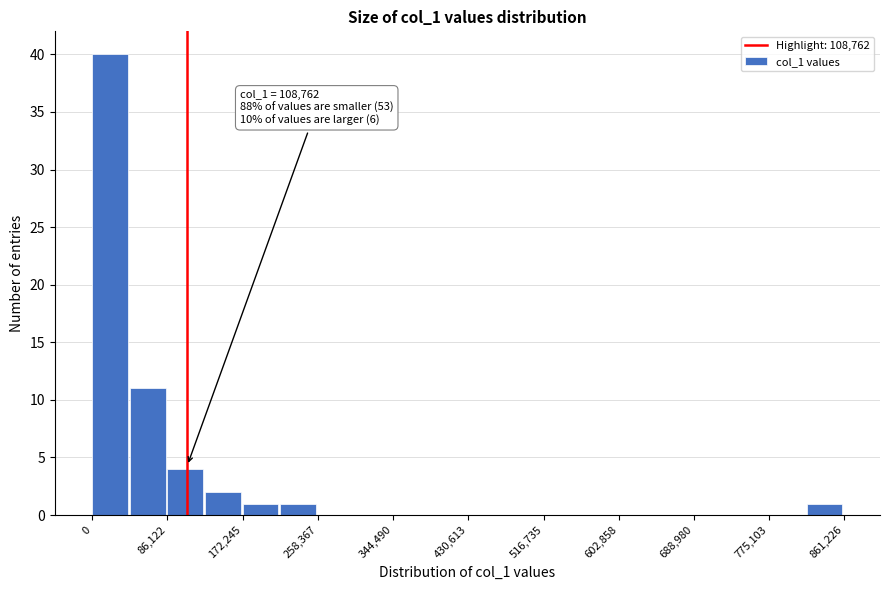

Over which range of the x-axis is the bar tallest?

0 to 40000